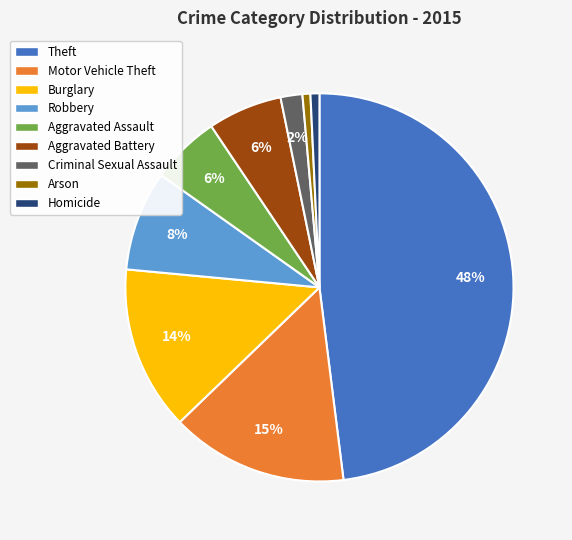

What is the largest slice in the pie chart?

Theft